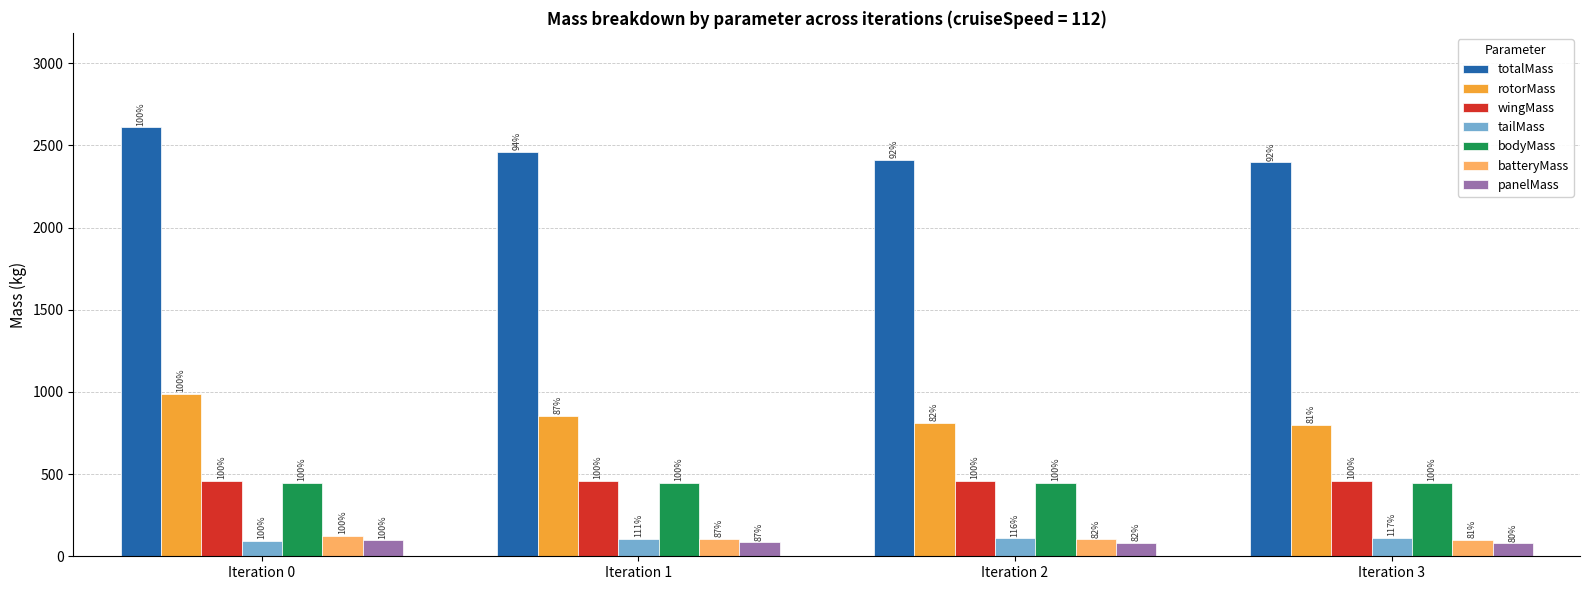

What is the value of the rotorMass bar at the 1st from the left?

987.5